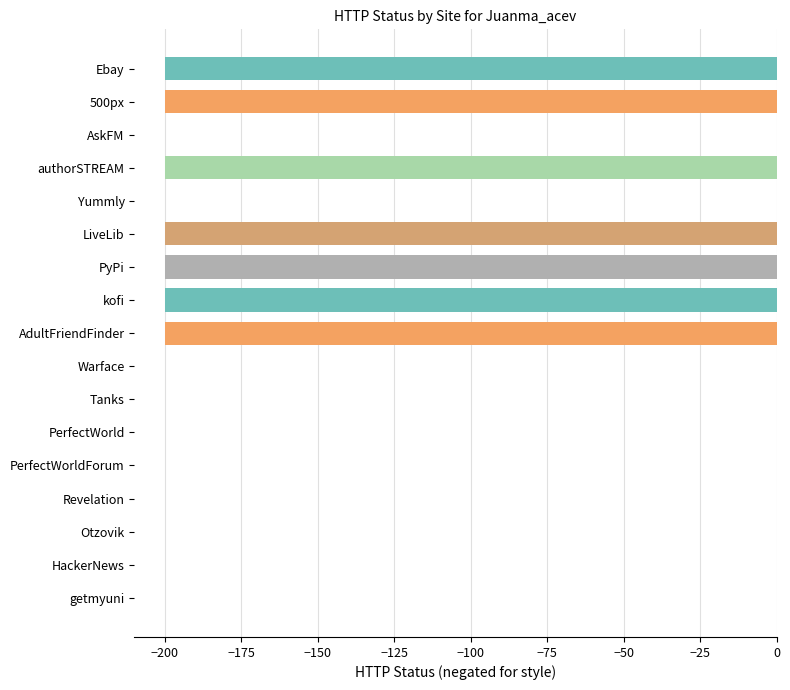

Count the number of data series in this chart.

1